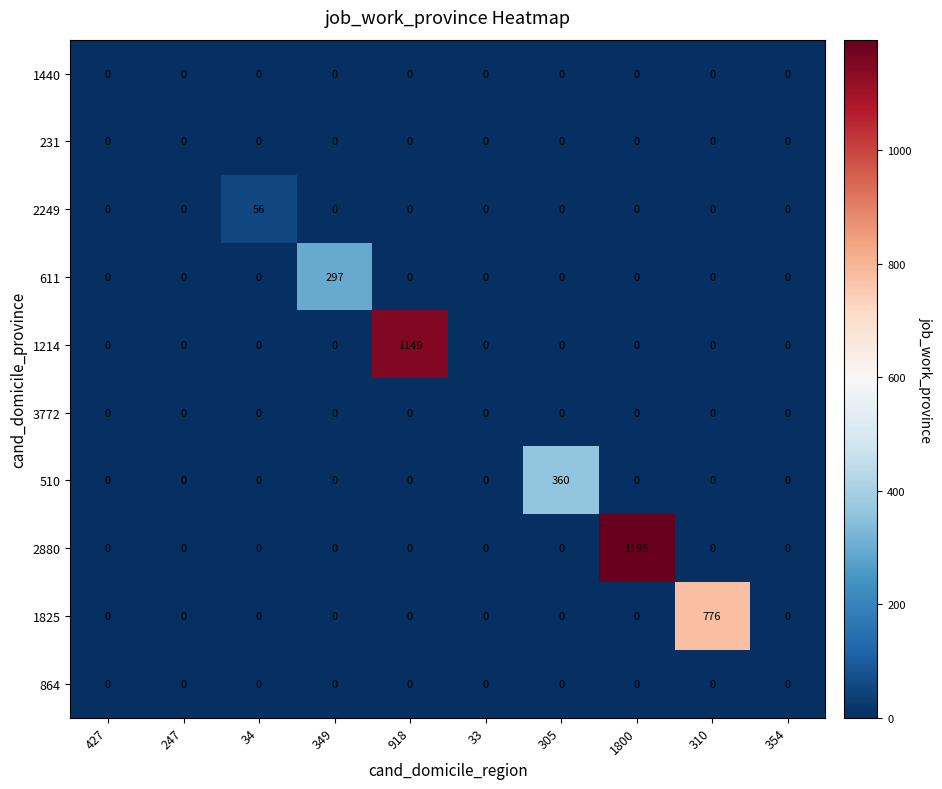

At how many categories does at least one series exceed 495?

3